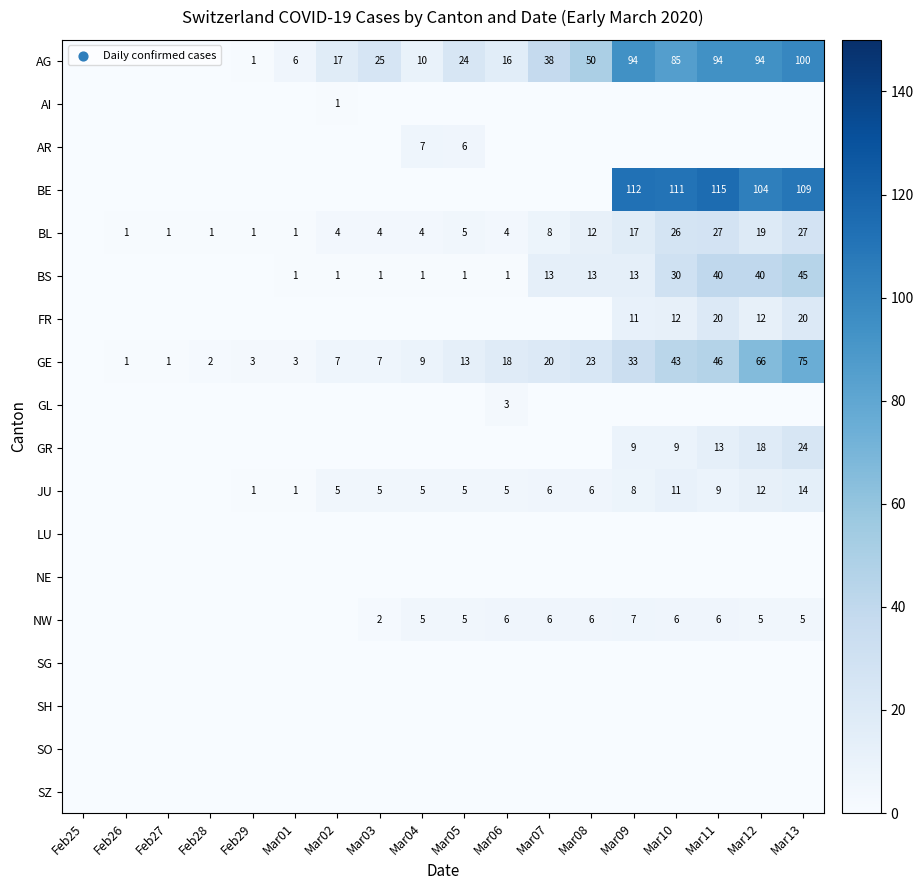

Is it true that GE equals 75 at Mar13?

True